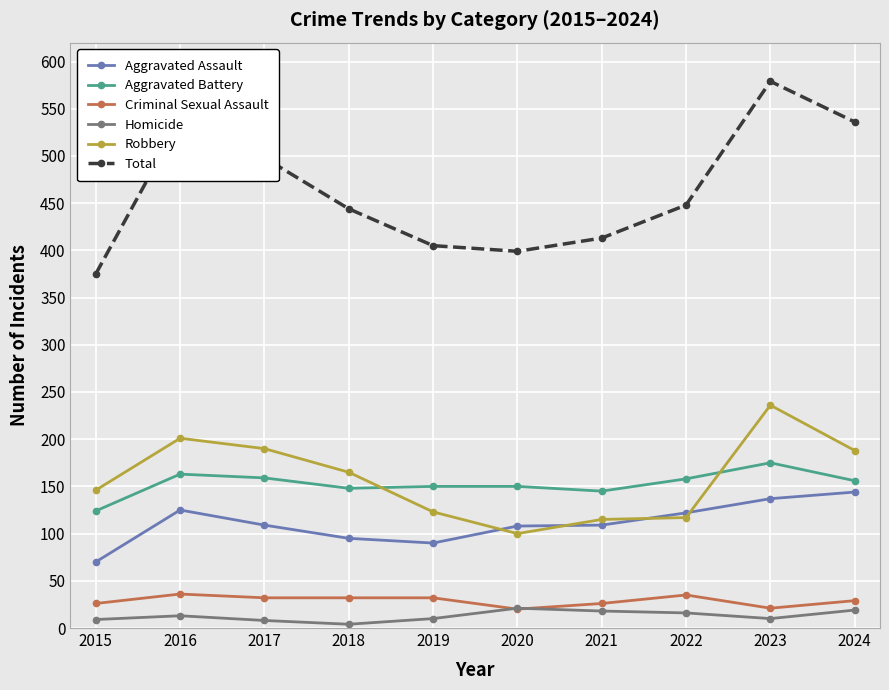

What is the value of the Criminal Sexual Assault point at the 4th from the left?

32